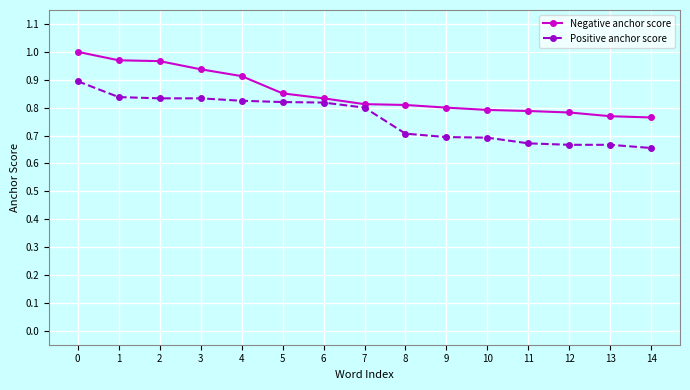

What are all the series names shown in the legend?

Negative anchor score, Positive anchor score